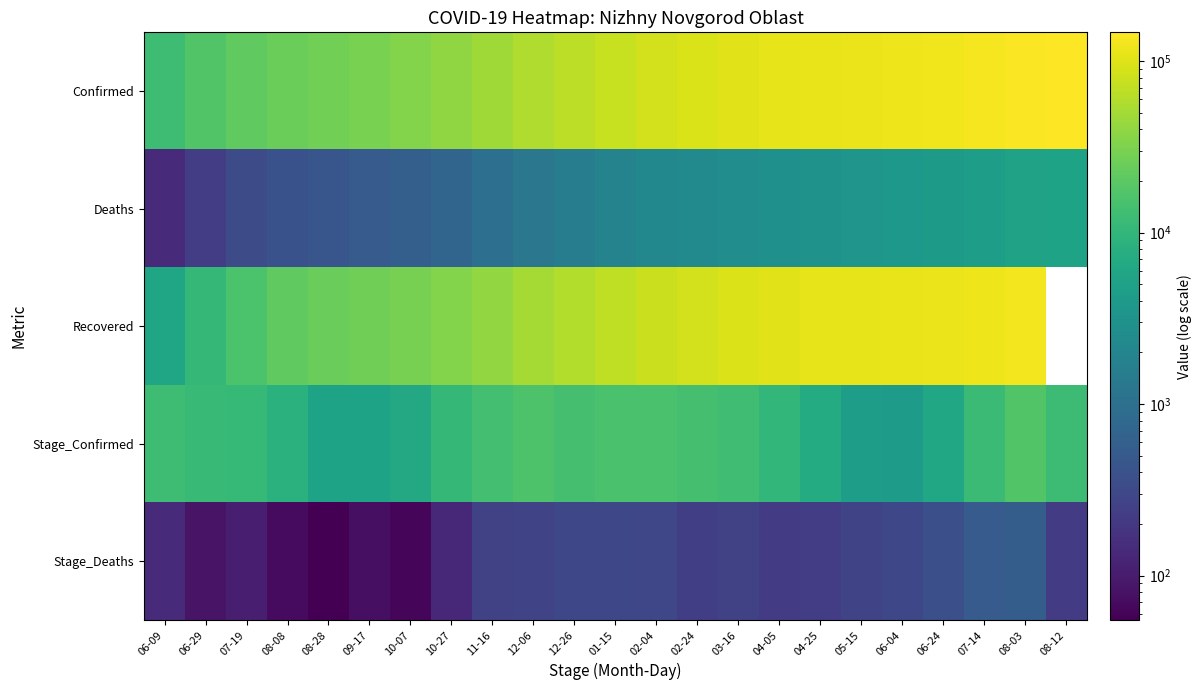

How many categories are shown in the chart?

23